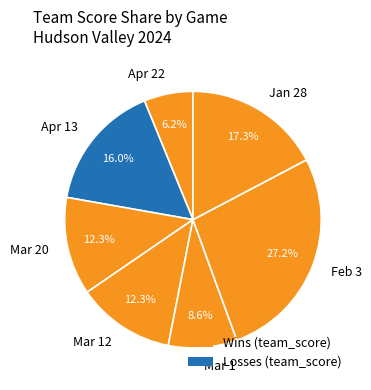

What percentage do Apr 22 and Apr 13 together represent?

22.2%